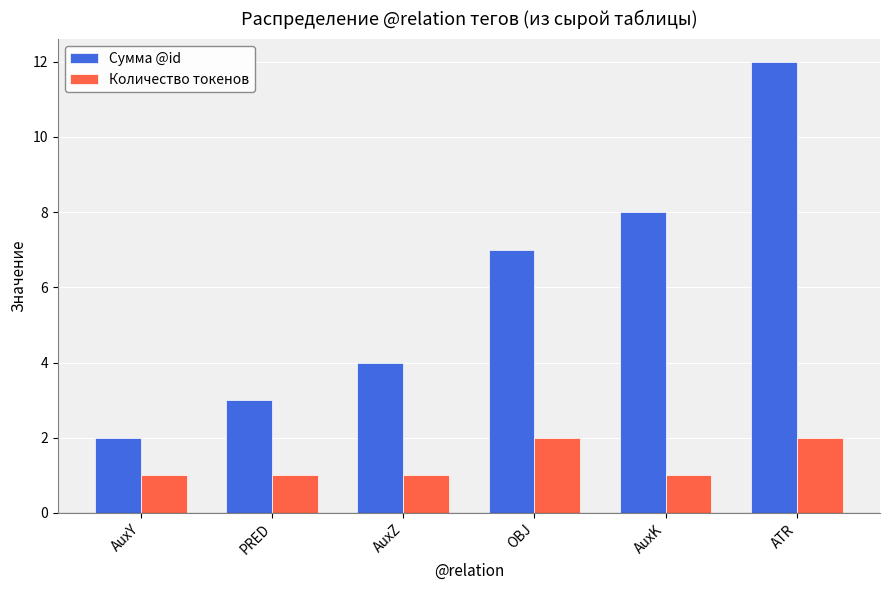

What is the value of the Сумма @id bar at the 4th from the left?

7